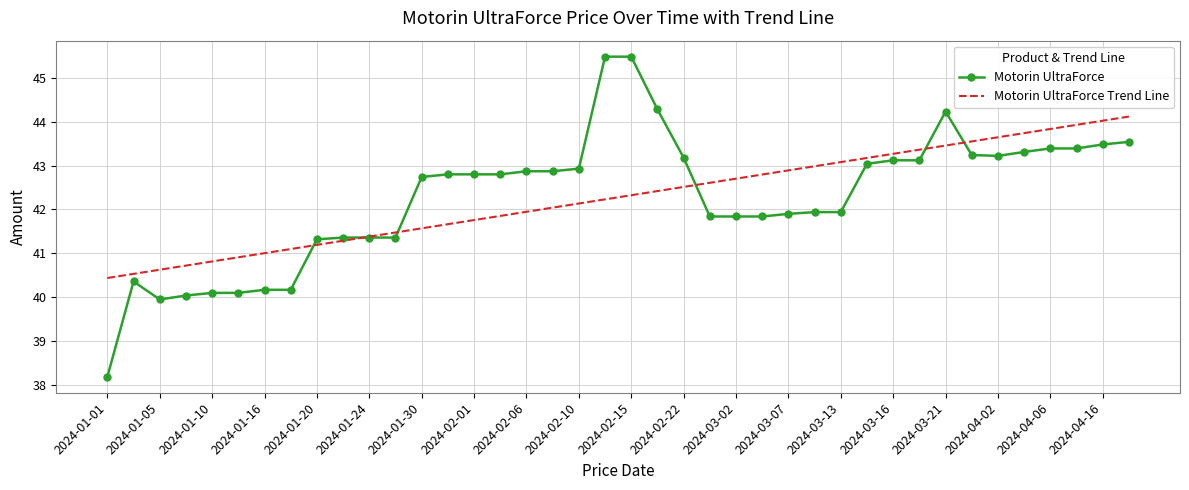

List the series in order of their peak value, highest first.

Motorin UltraForce, Motorin UltraForce Trend Line